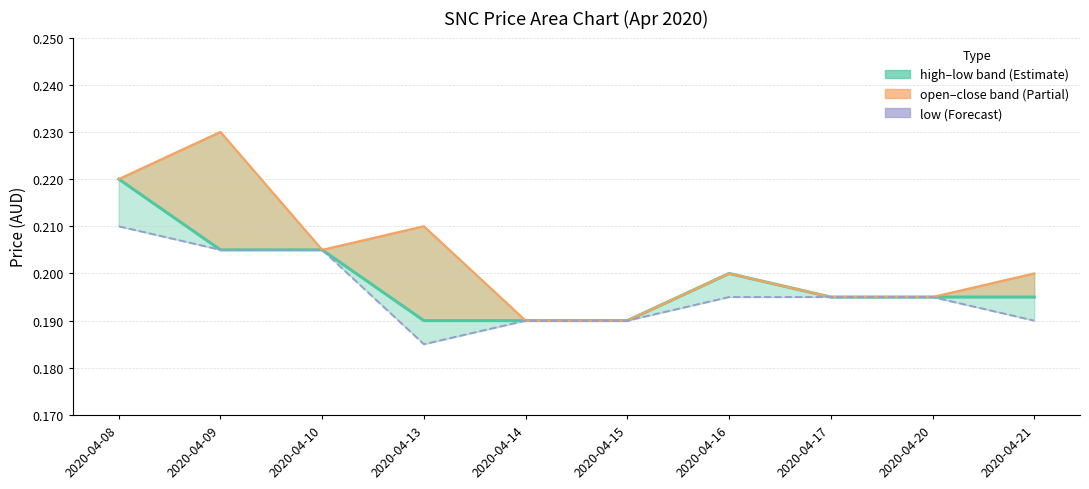

At how many categories does at least one series exceed 0?

10